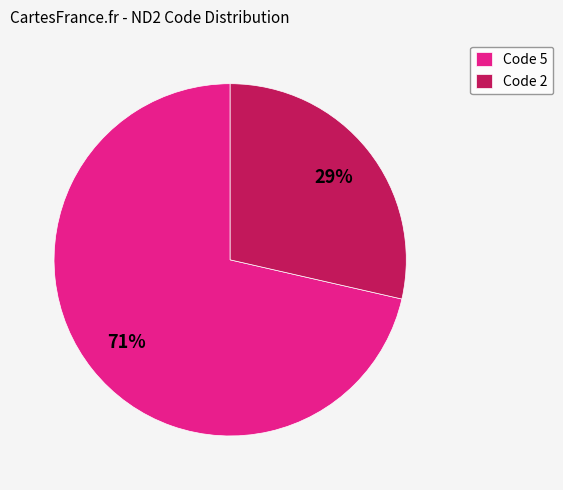

Between Code 2 and Code 5, which is larger?

Code 5